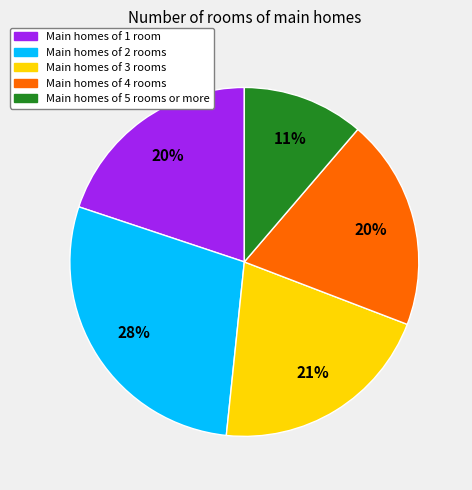

Between Main homes of 4 rooms and Main homes of 5 rooms or more, which is larger?

Main homes of 4 rooms